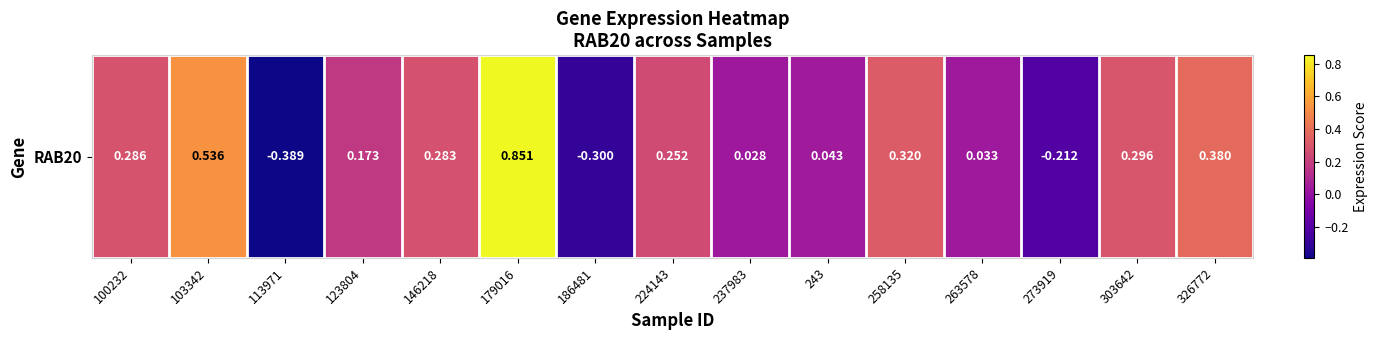

At which category does the chart reach its minimum across all series?

113971